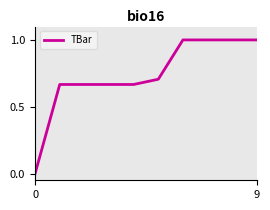

What is the difference between the maximum and minimum values?

1.0